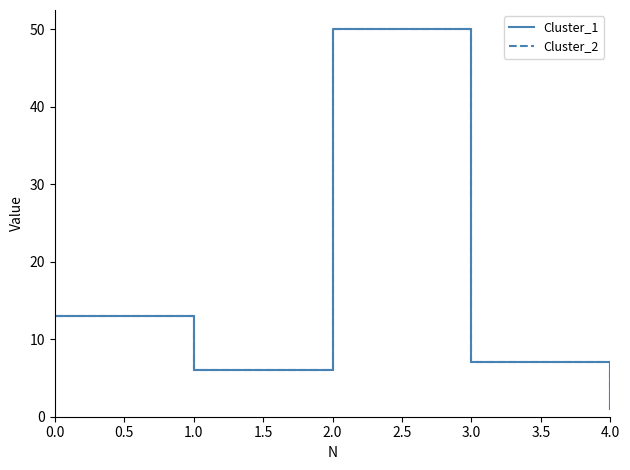

Does the chart have visible grid lines?

No